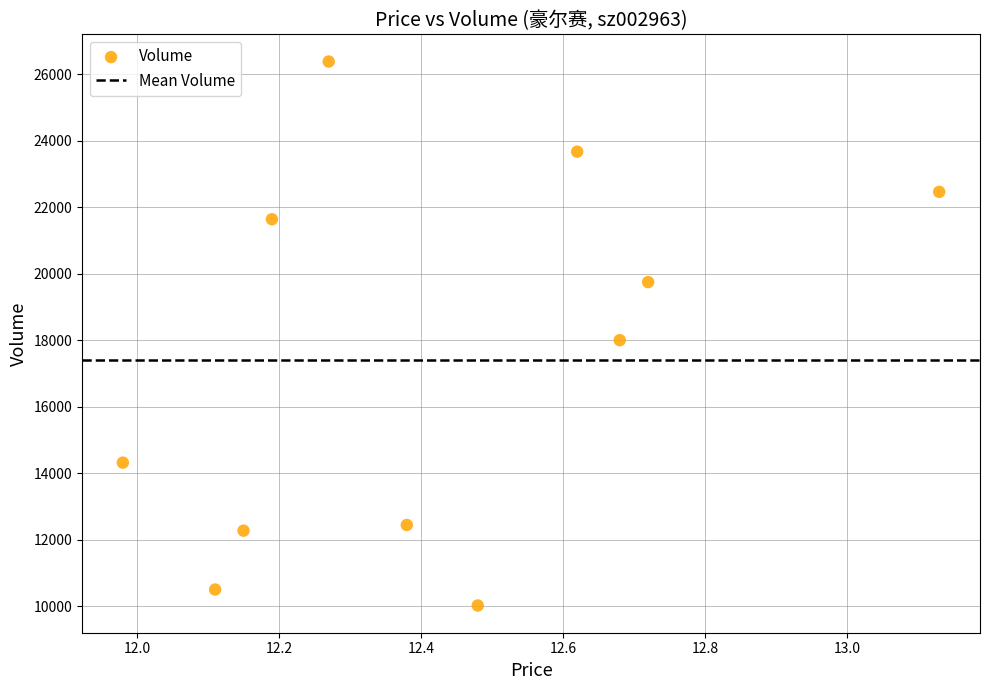

What is the range of Y values (max minus min)?

16363